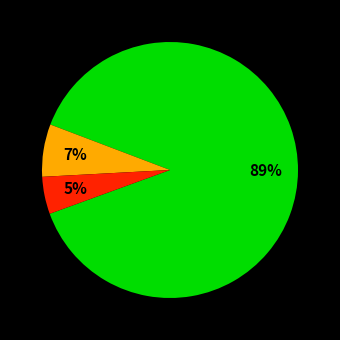

How many segments does this pie chart have?

3